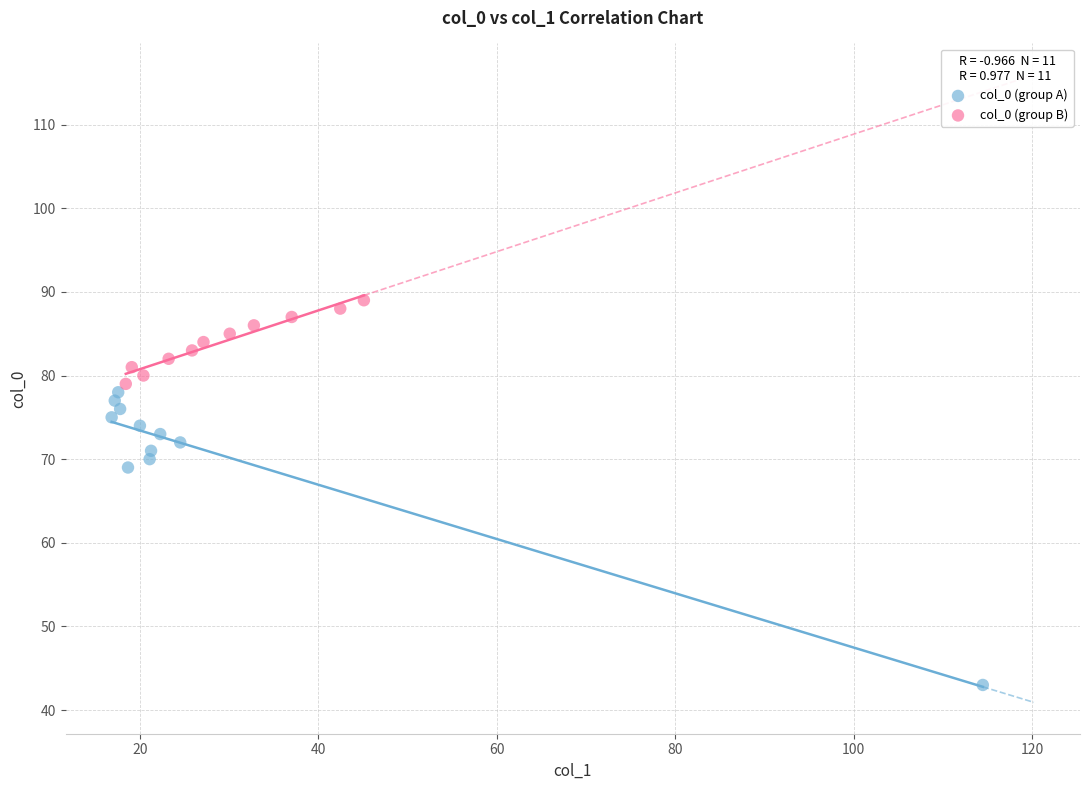

Which series contains the highest Y value?

col_0 (group B)